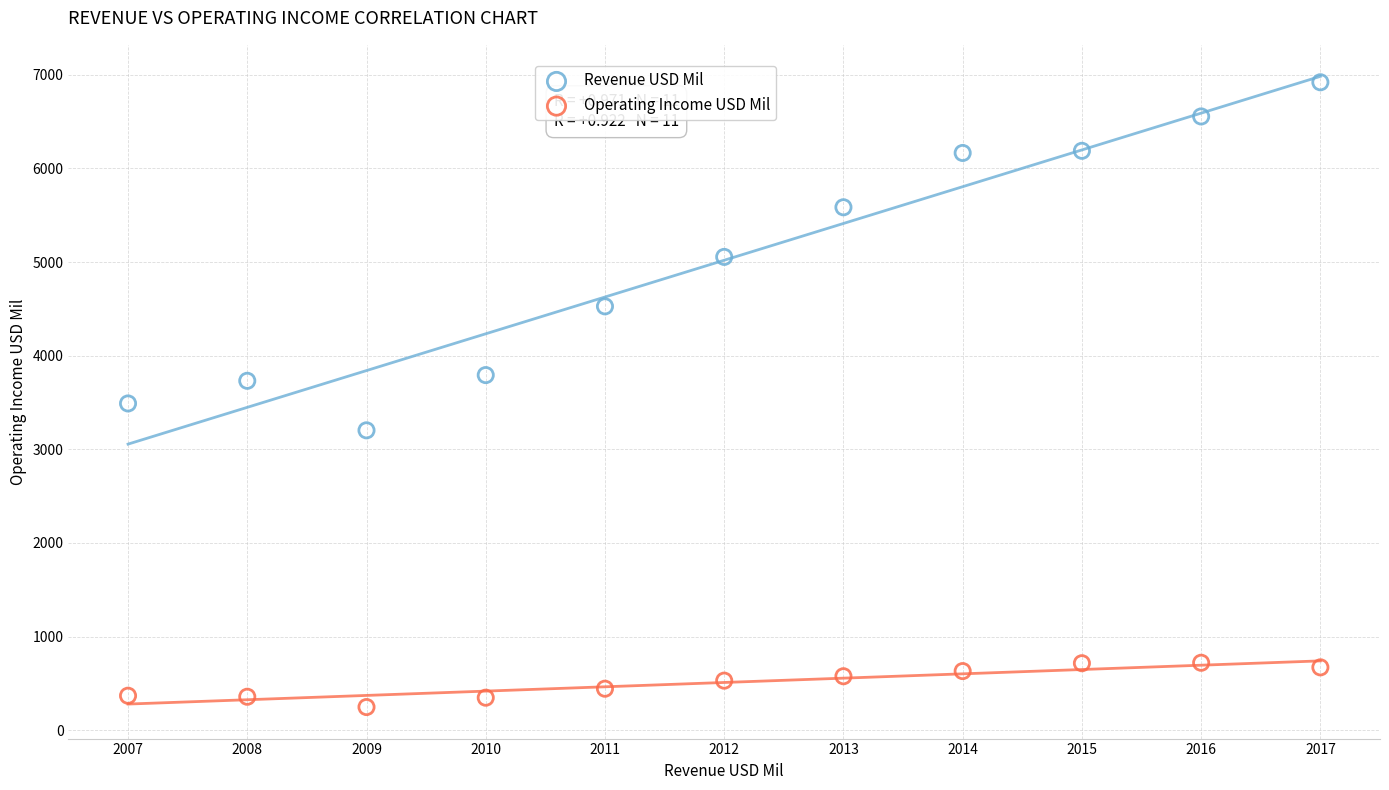

What are all the series names shown in the legend?

Revenue USD Mil, Operating Income USD Mil